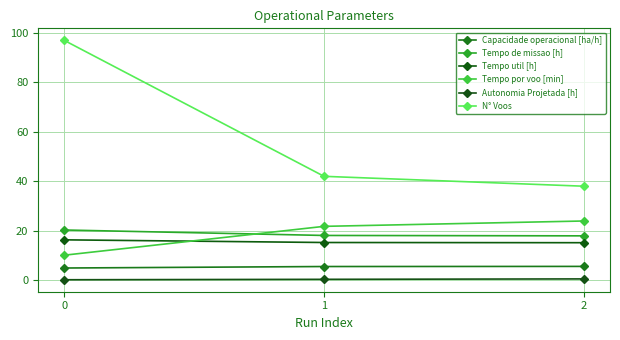

Reading right to left, extract all data points from this chart.

Capacidade operacional [ha/h]: 5.6	5.5	4.9
Tempo de missao [h]: 17.9	18.1	20.3
Tempo util [h]: 15.2	15.2	16.3
Tempo por voo [min]: 23.9	21.8	10.1
Autonomia Projetada [h]: 0.5	0.3	0.2
N° Voos: 38.0	42.0	97.0